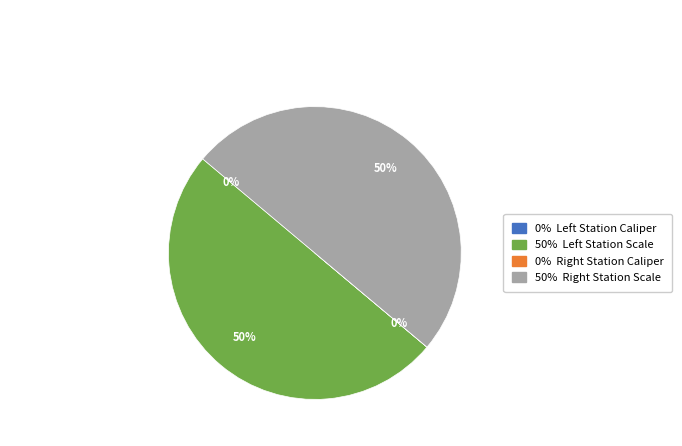

To the nearest percent, what is the average slice percentage?

25%